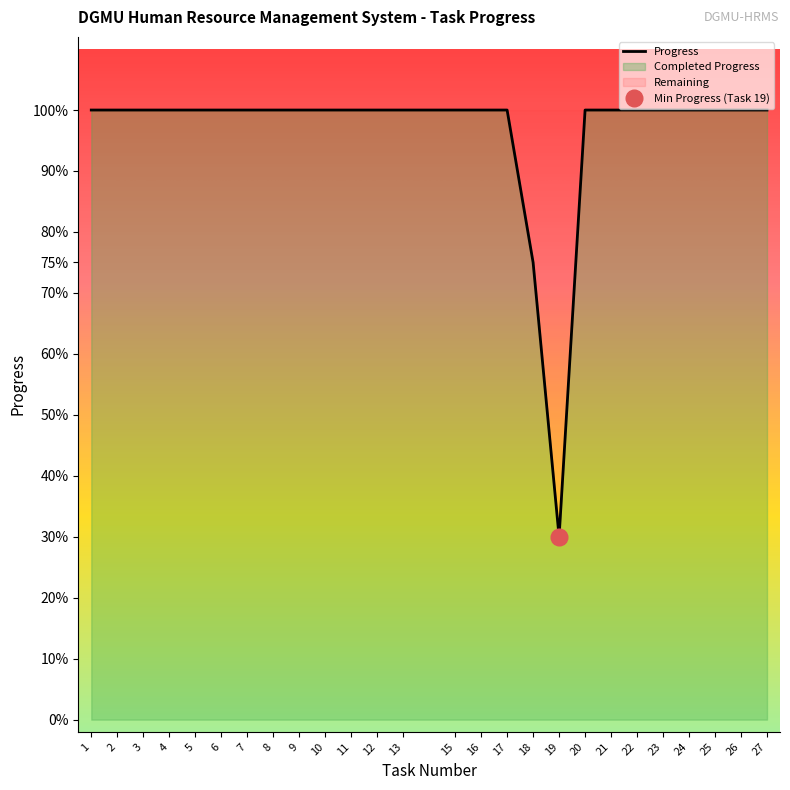

Does the chart display data point markers on the line(s)?

No